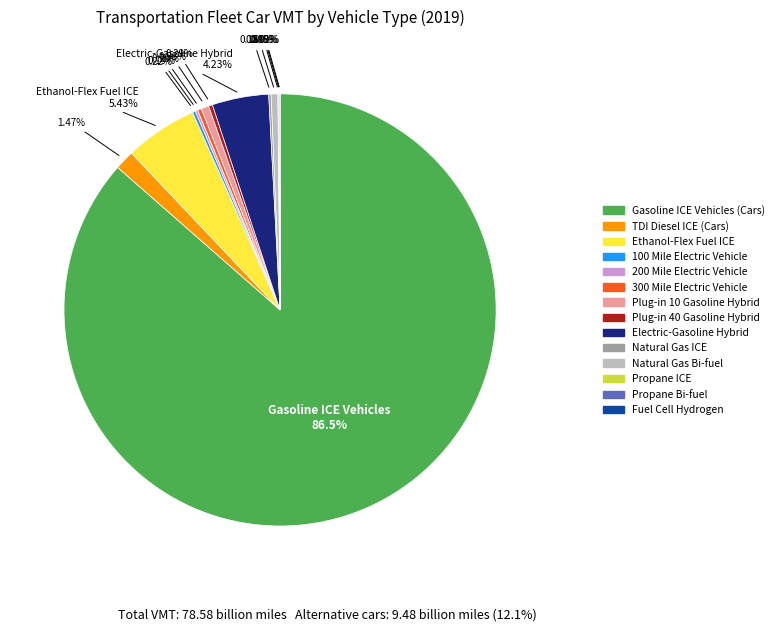

What is the largest slice in the pie chart?

Gasoline ICE Vehicles (Cars)